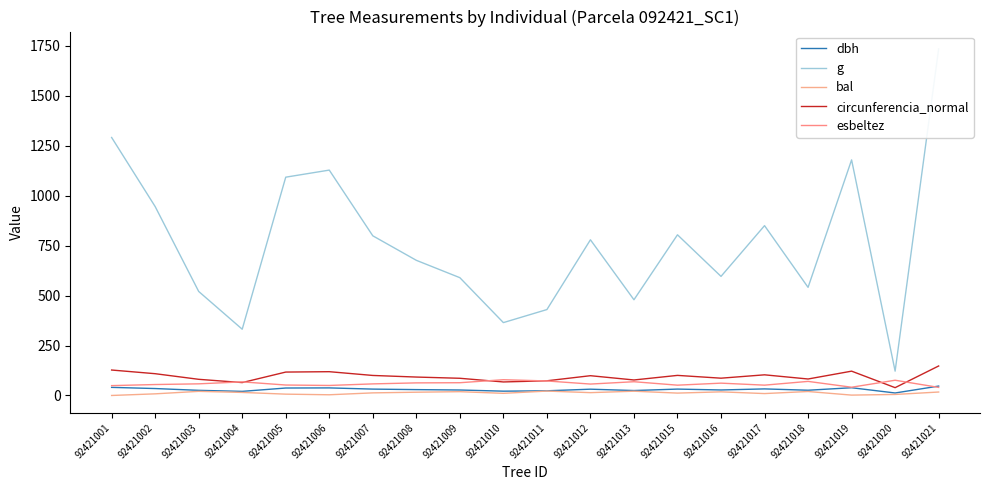

Rank the series by their maximum value, from highest to lowest.

g, circunferencia_normal, esbeltez, dbh, bal